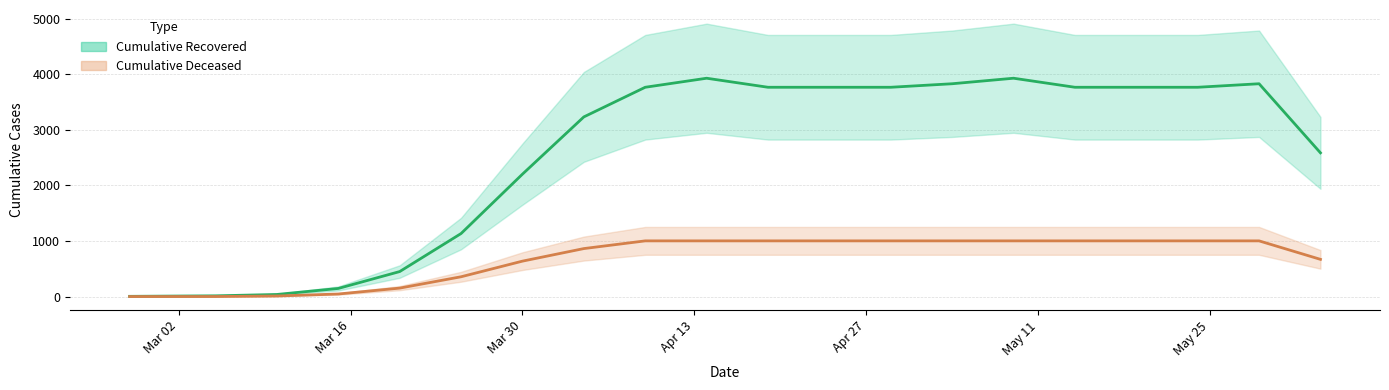

At which label is cumulative_recovered closest to 2015?

2020-03-28